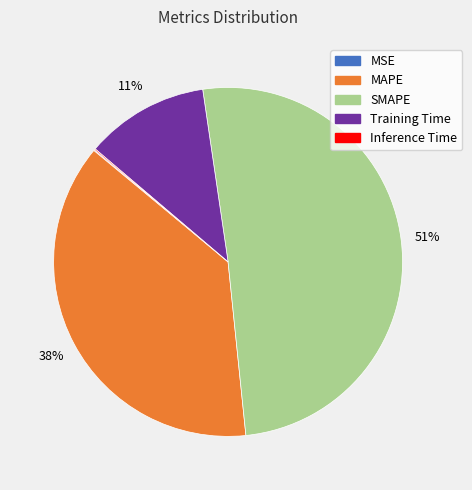

Does SMAPE represent more than half of the total?

Yes